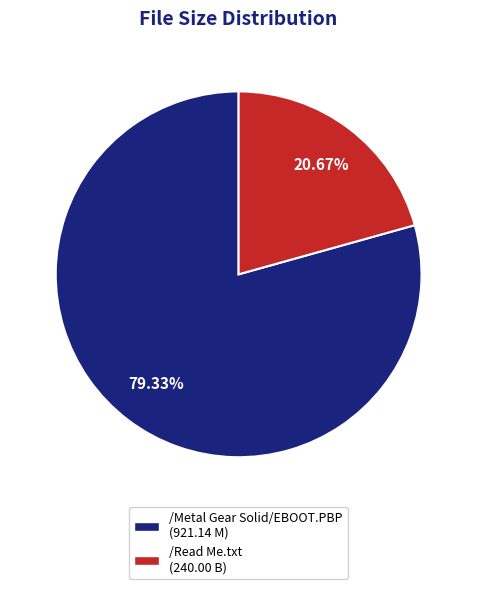

Which slice is the largest?

/Metal Gear Solid/EBOOT.PBP